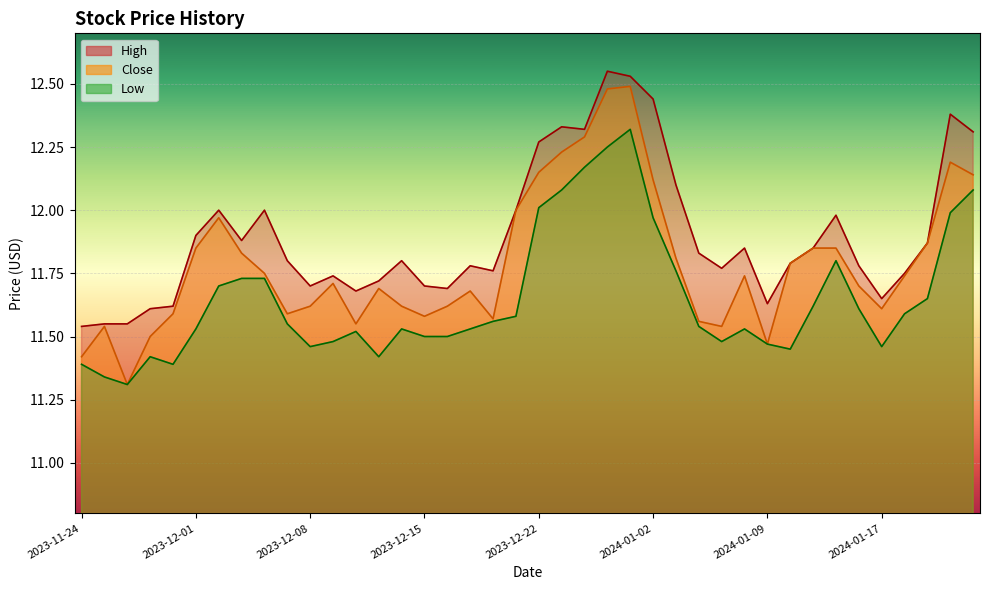

What is the sum of the High values at 2024-01-05 and 2023-11-28?

23.3